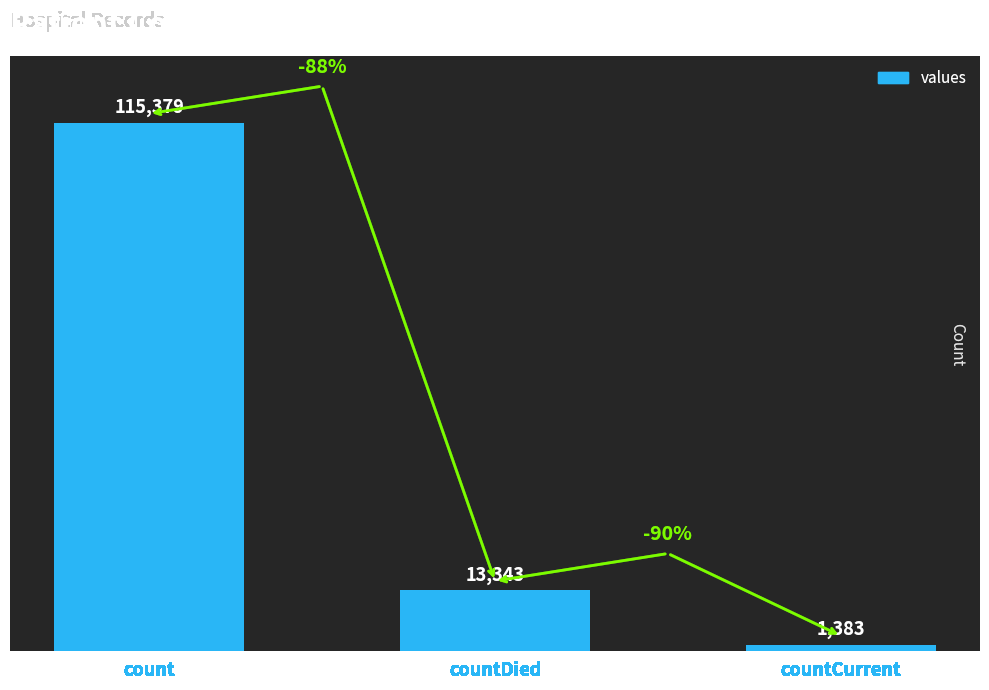

The chart shows a value of 2907 at countDied. True or false?

False